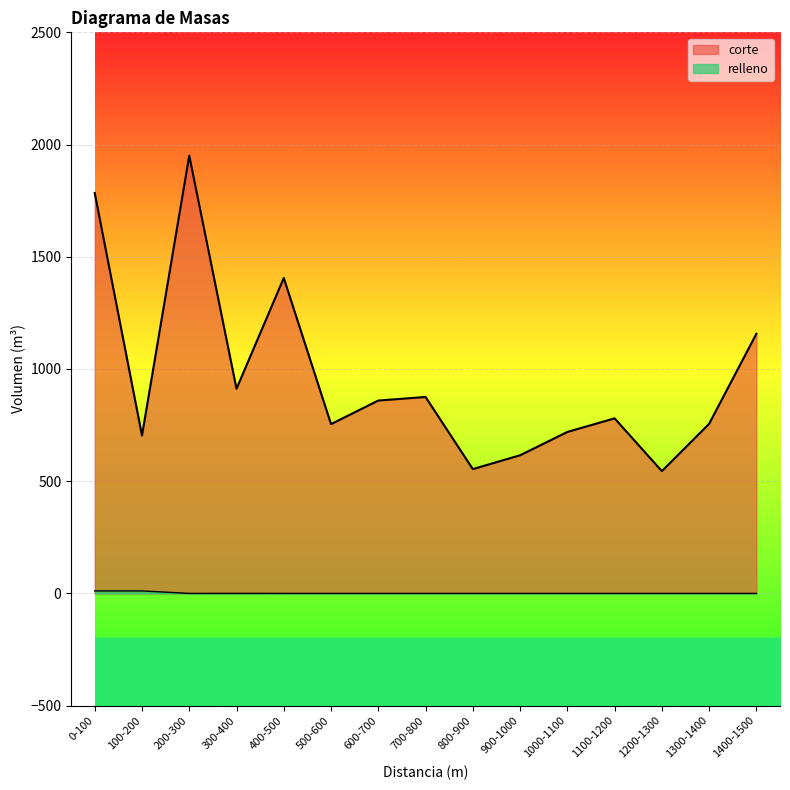

True or false: relleno and corte intersect in this chart.

False